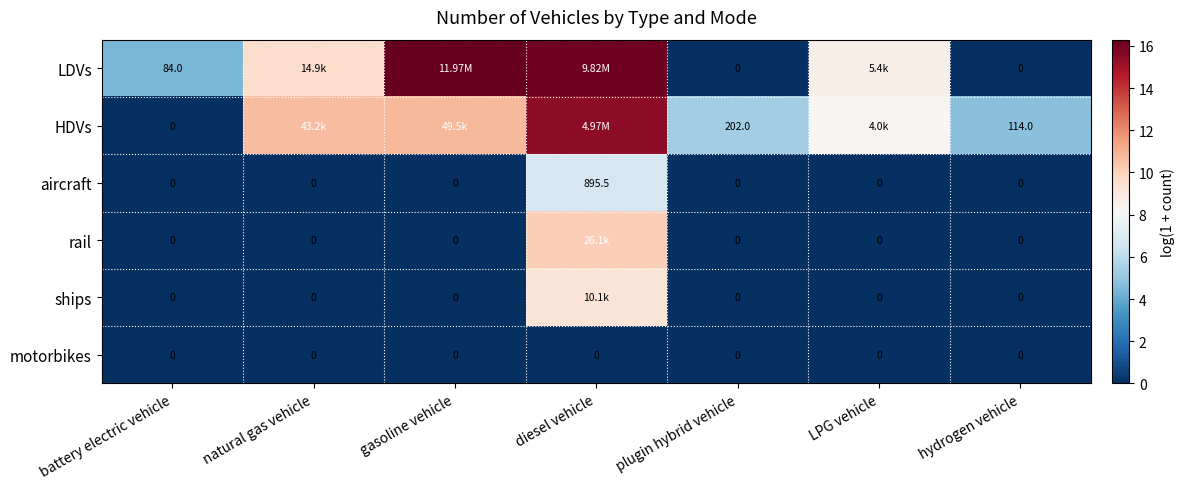

How many values in aircraft are above zero?

1